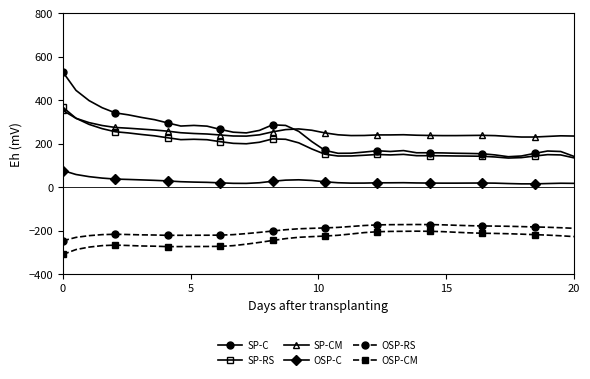

What is the value of the SP-C point at the 24th from the left?

161.8